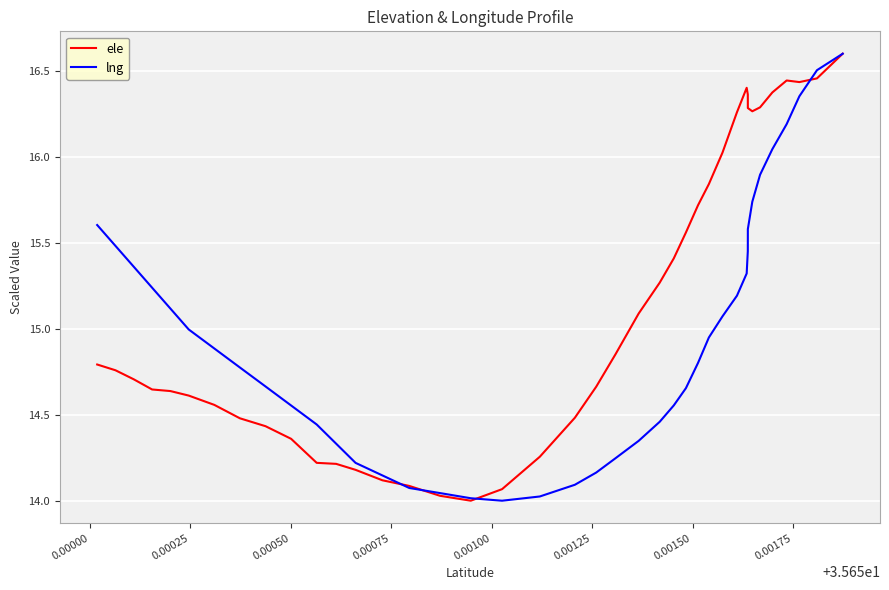

List the series in order of their overall mean, highest first.

ele, lng